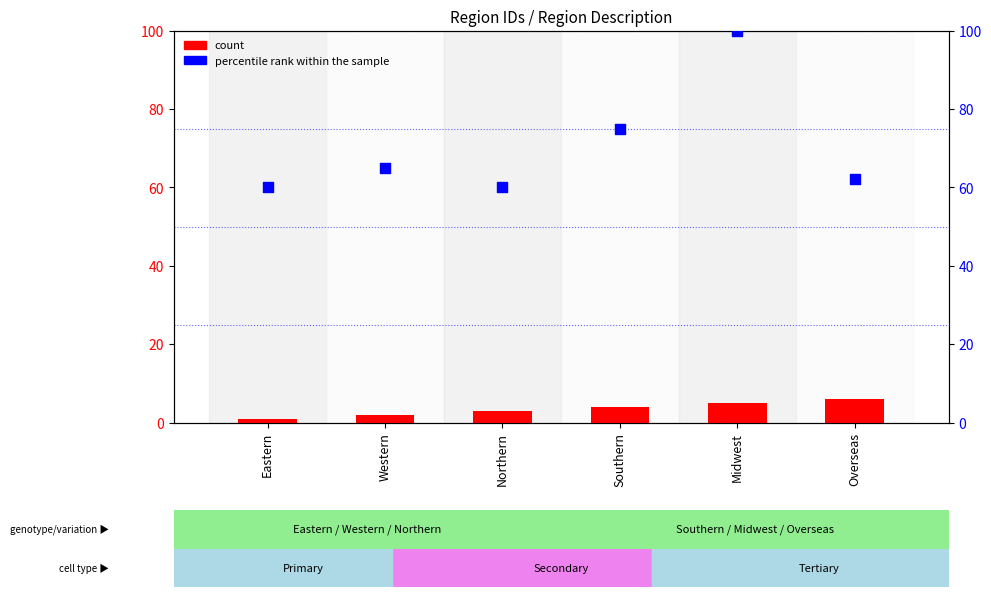

Which series has the largest Y range (max minus min)?

percentile rank within the sample